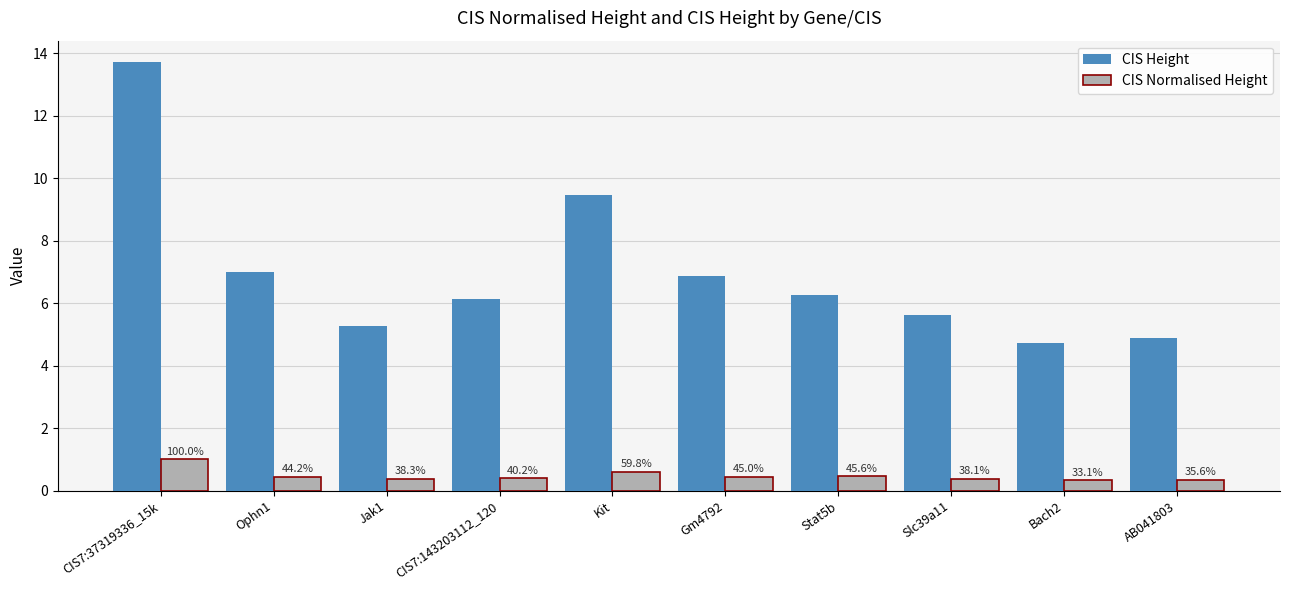

Is it true that CIS Normalised Height equals 1.0 at CIS7:37319336_15k?

True